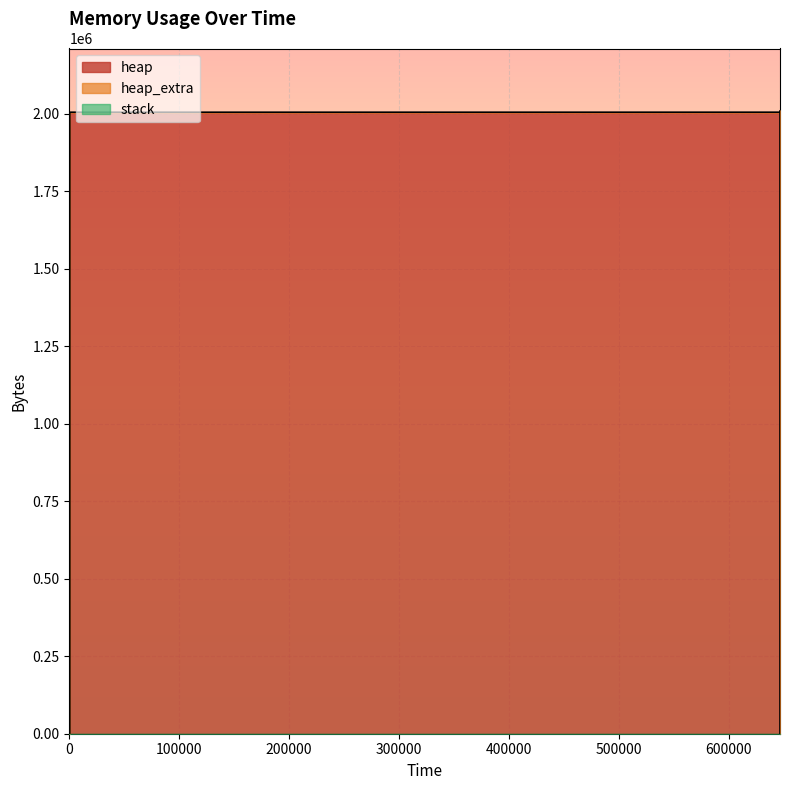

Between 13 and 1, which is larger?

1